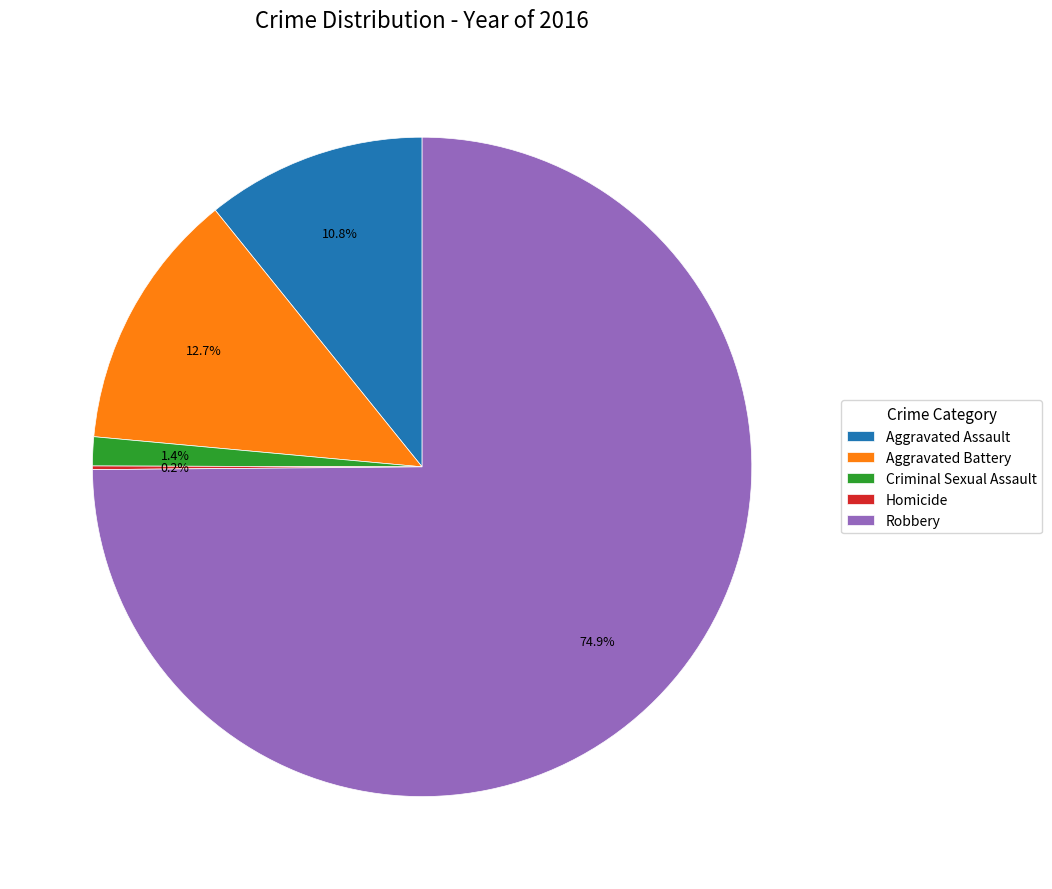

Which slice is the largest?

Robbery